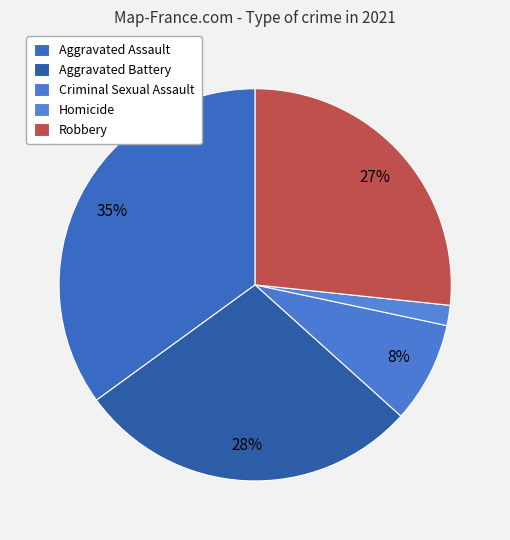

Is it true that Criminal Sexual Assault is 1% of the pie?

False